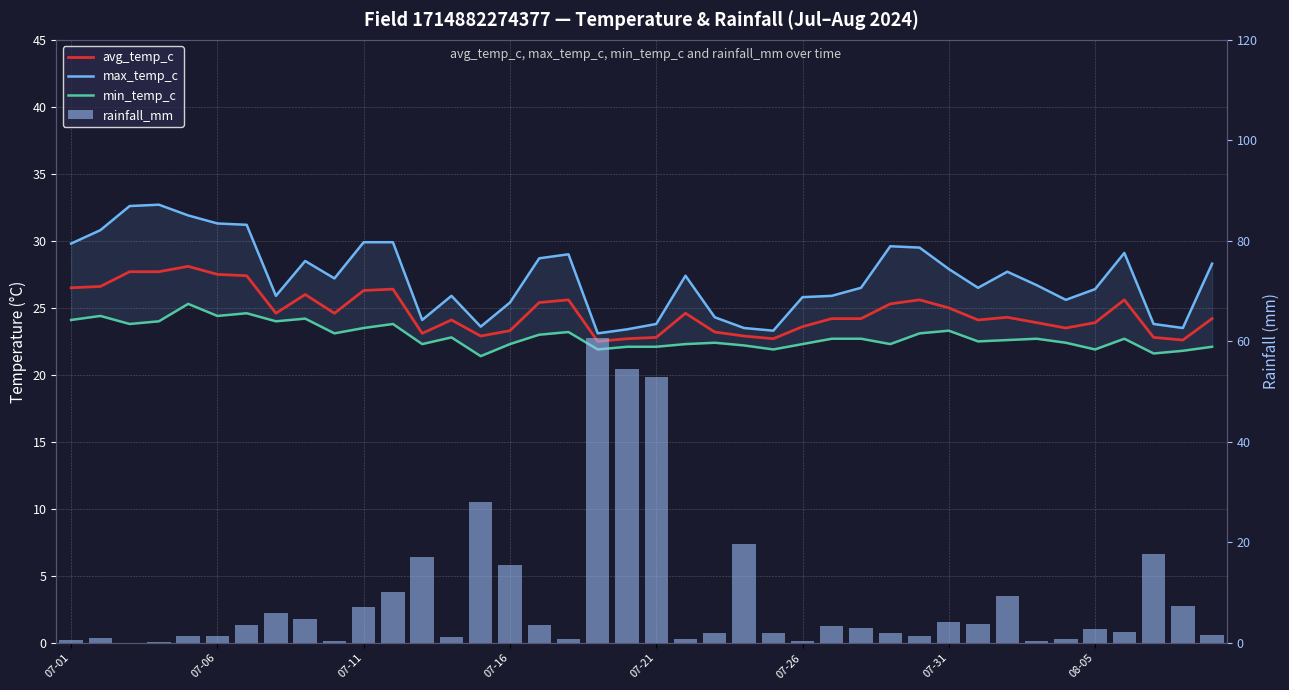

The max_temp_c series shows 29.0 at 17. True or false?

True